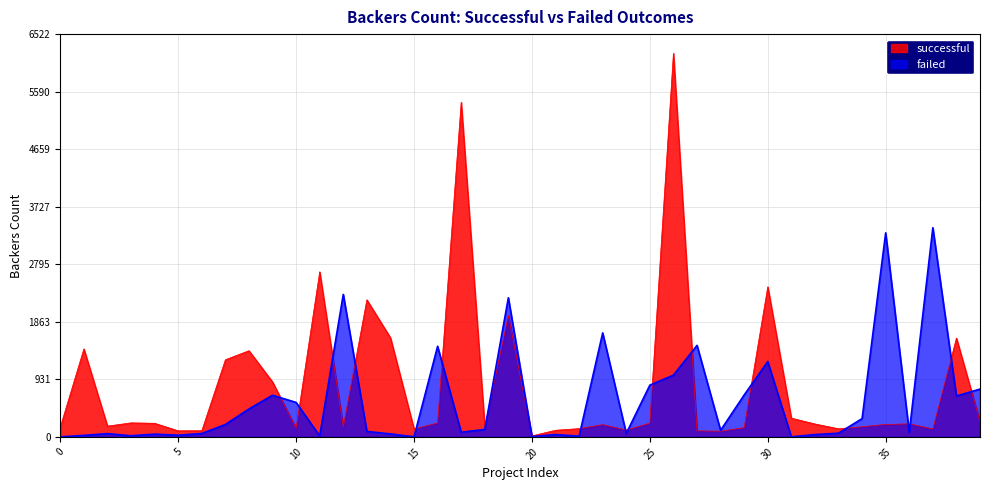

Which series has the largest total across all categories?

successful